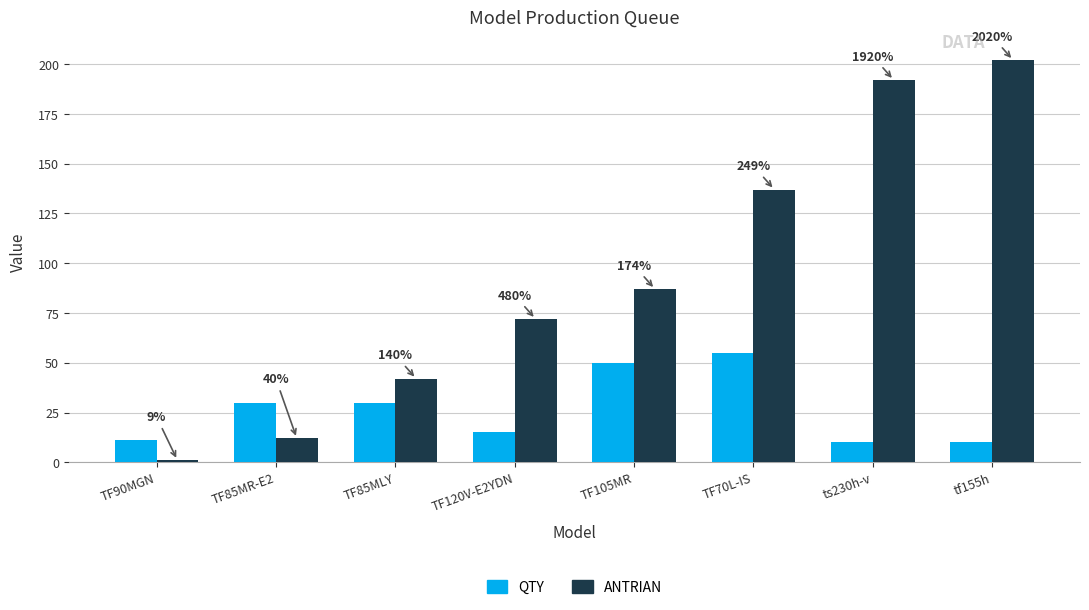

How many bars are there in each group?

2